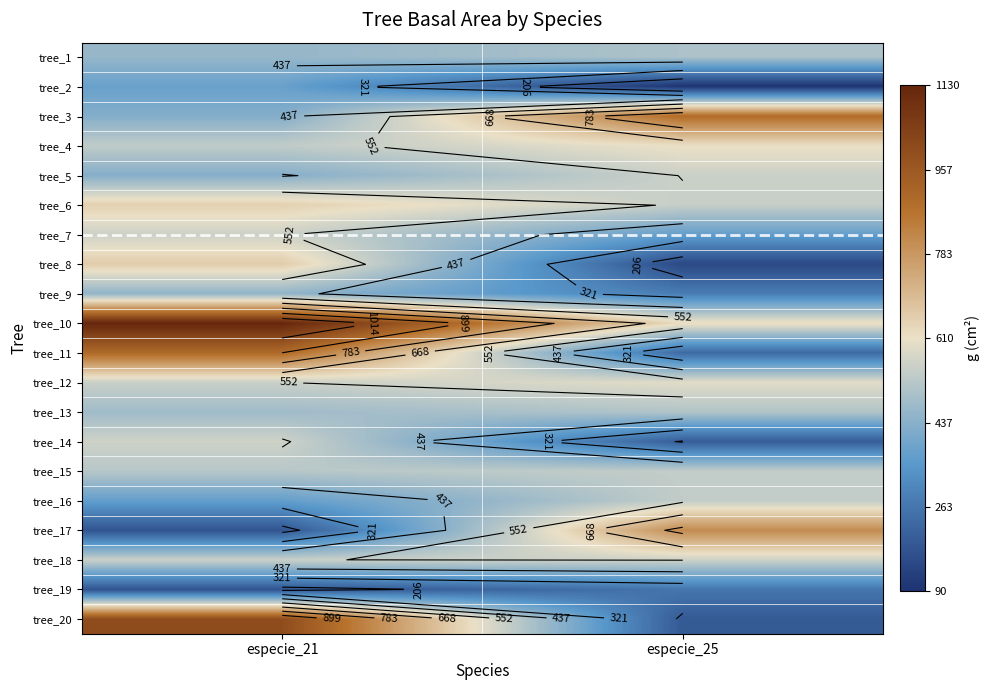

What is the maximum value for tree_17?

811.8